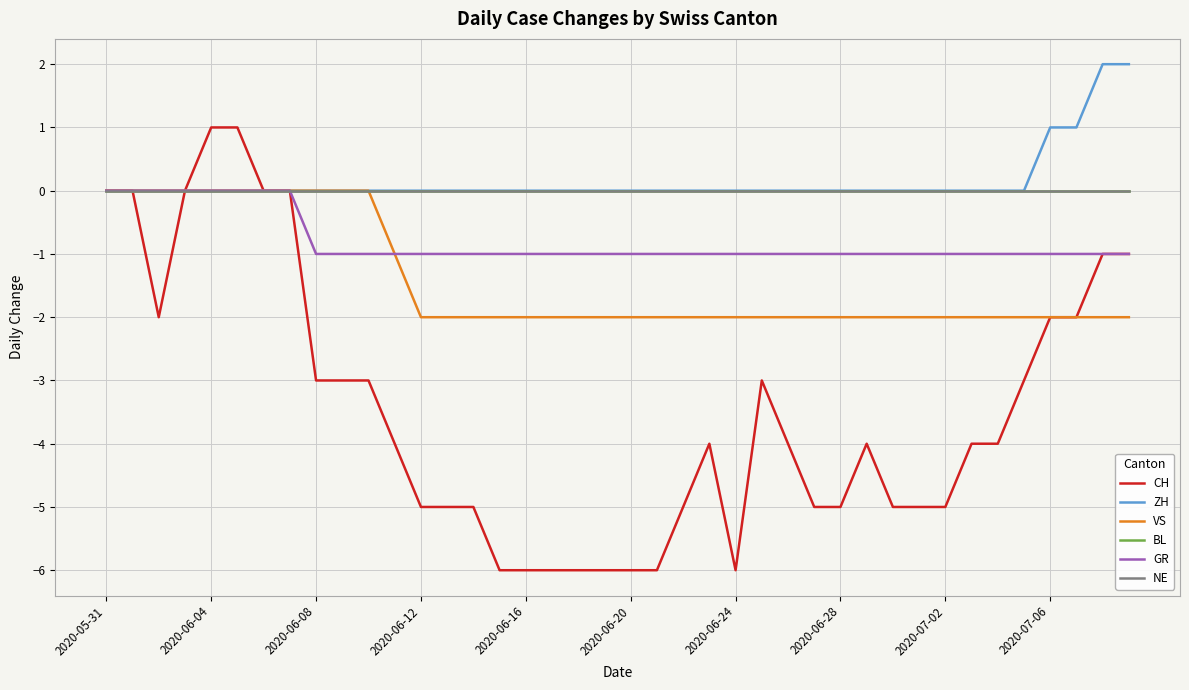

Which series has the largest total across all categories?

ZH